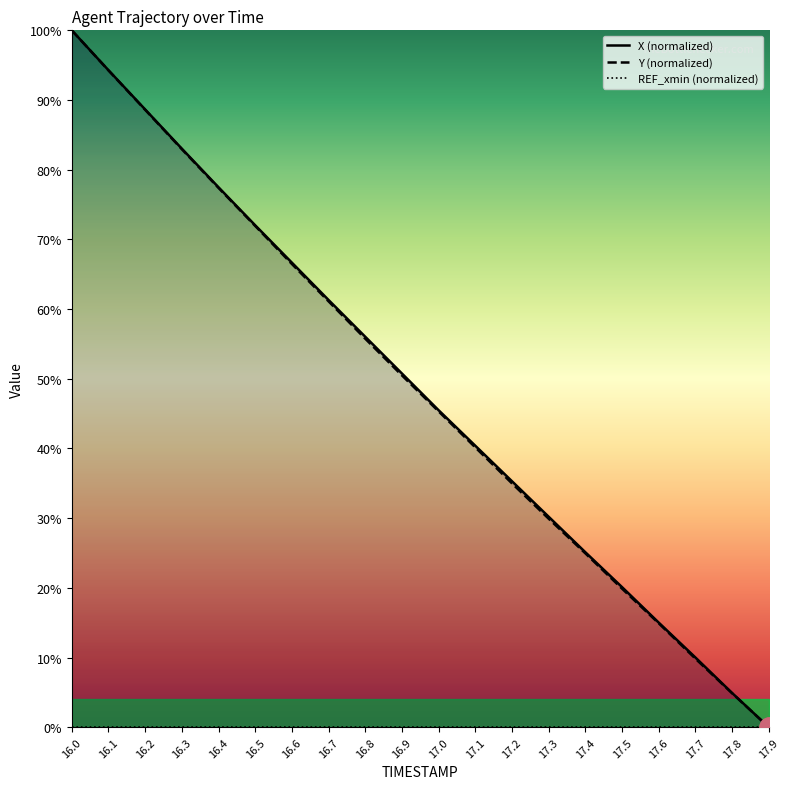

How many positive values does the X (normalized) series have?

19